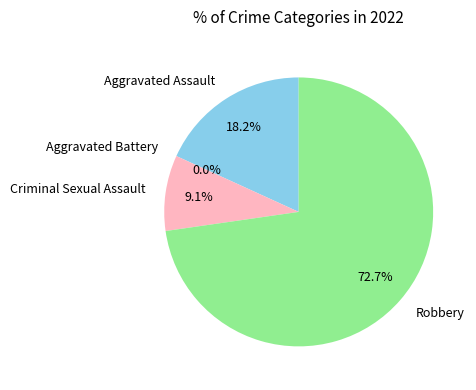

What is the change in value from Aggravated Assault to Robbery?

+6